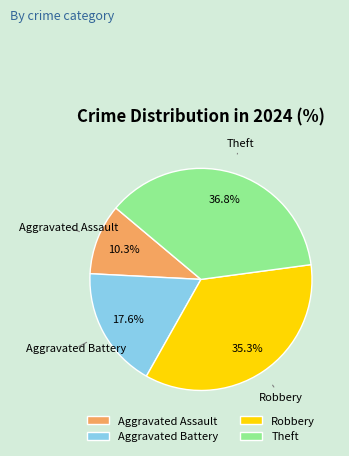

To the nearest percent, what percentage of the pie is Aggravated Battery?

18%